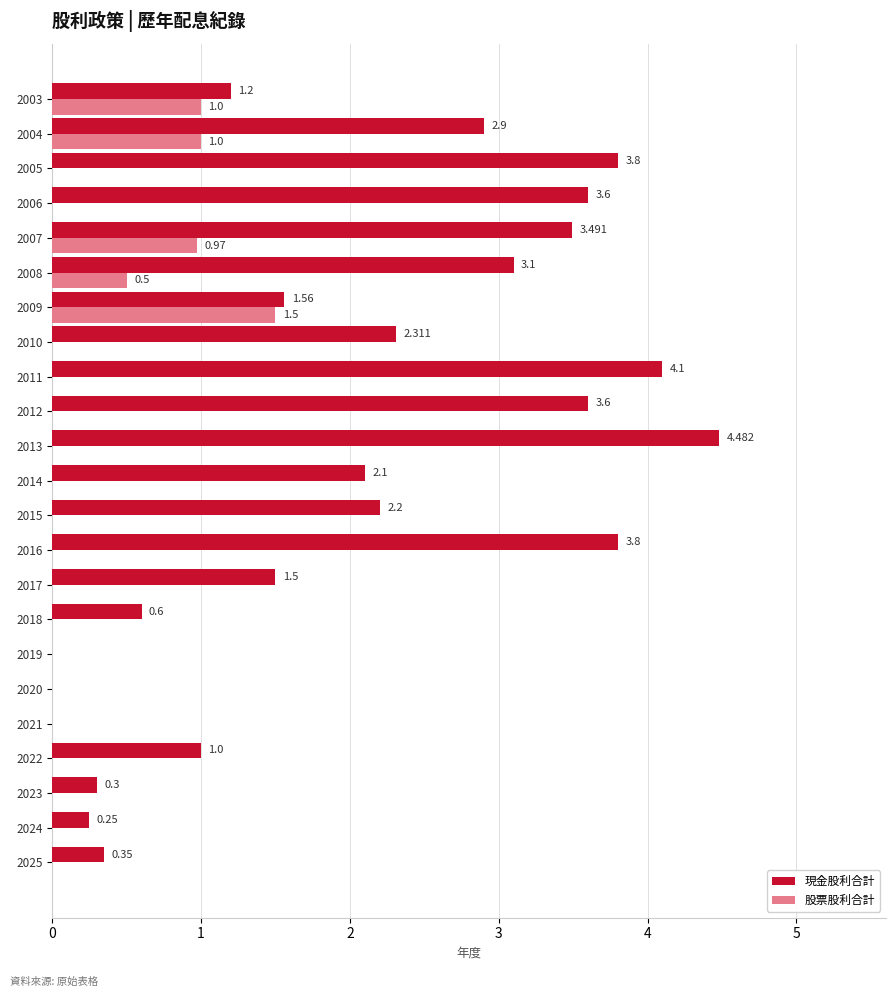

Which series changed the most between 2023 and 2008?

現金股利合計